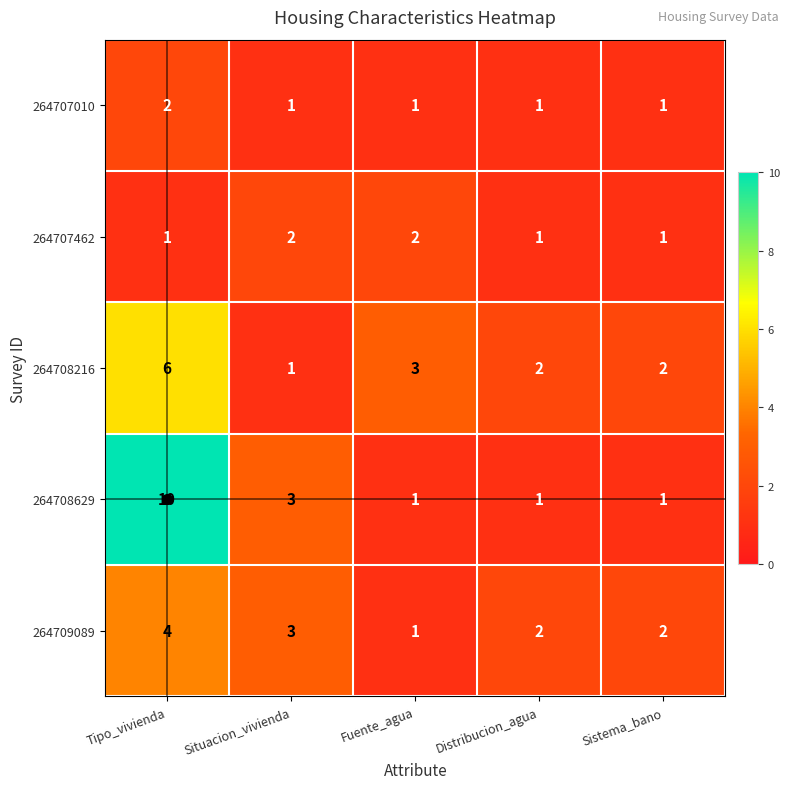

Is the value of 264707010 at Sistema_bano greater than the value of 264709089 at Situacion_vivienda?

No